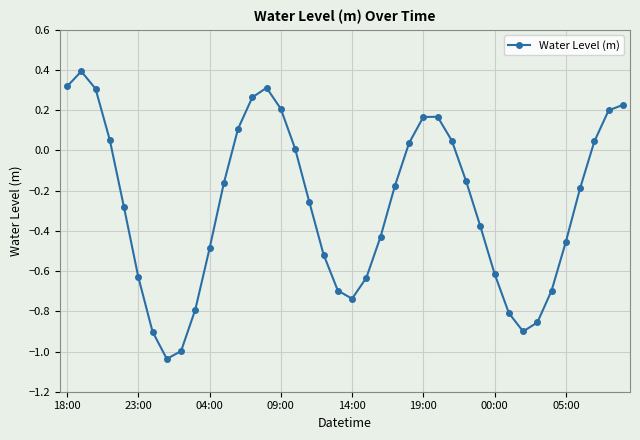

How many interior local valleys (lower than both neighbors) does the data have?

3